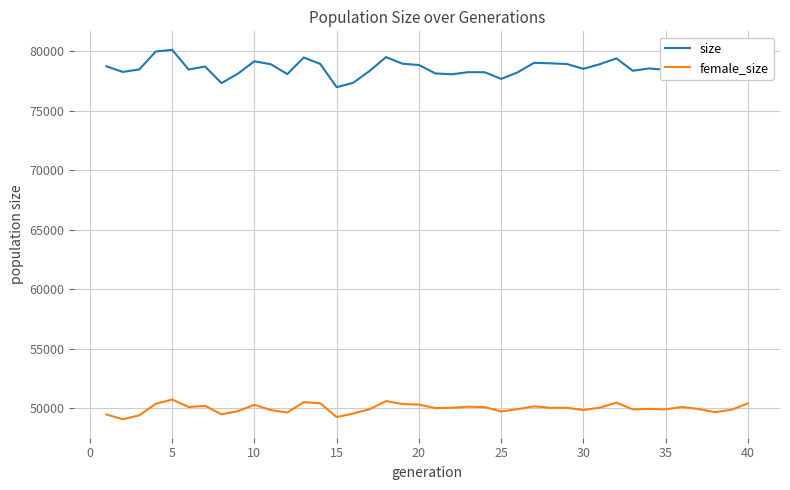

Which series has the largest total across all categories?

size